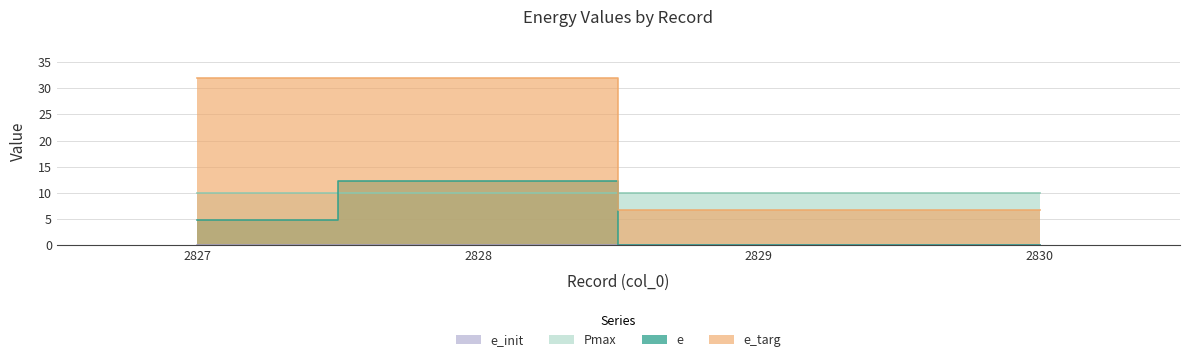

What is the difference between the maximum and minimum values in the e_targ series?

25.1